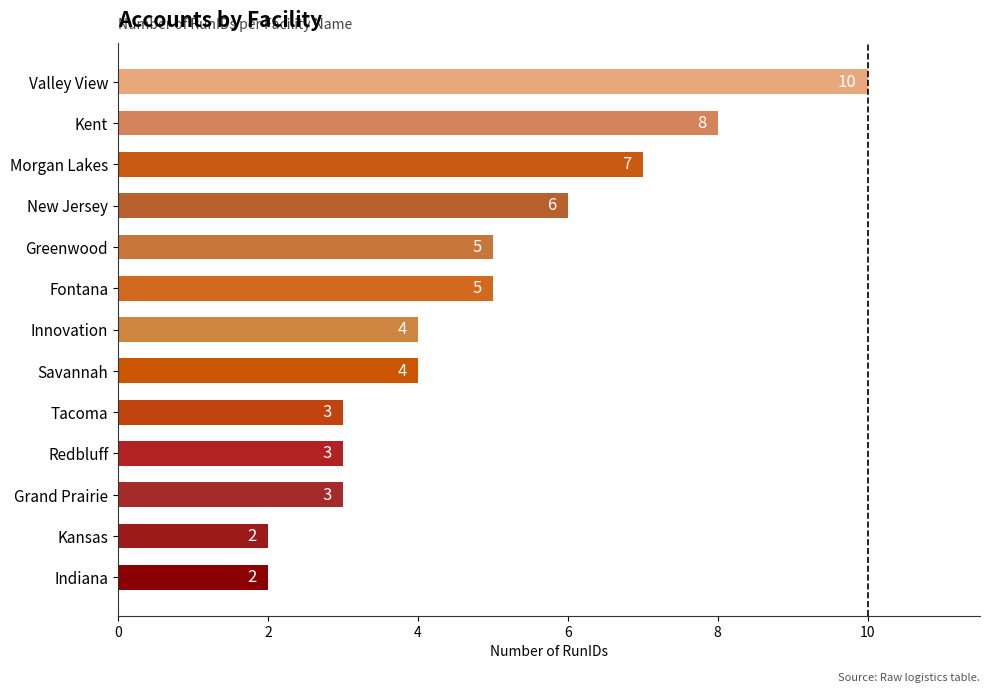

True or false: the data shows 3 at Grand Prairie.

True